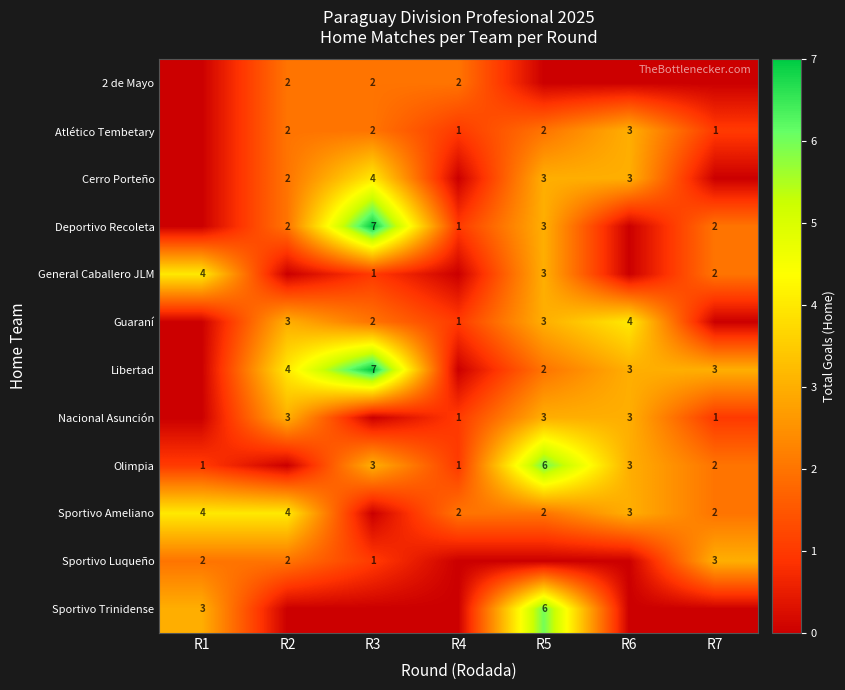

At which category does the chart reach its peak across all series?

R3